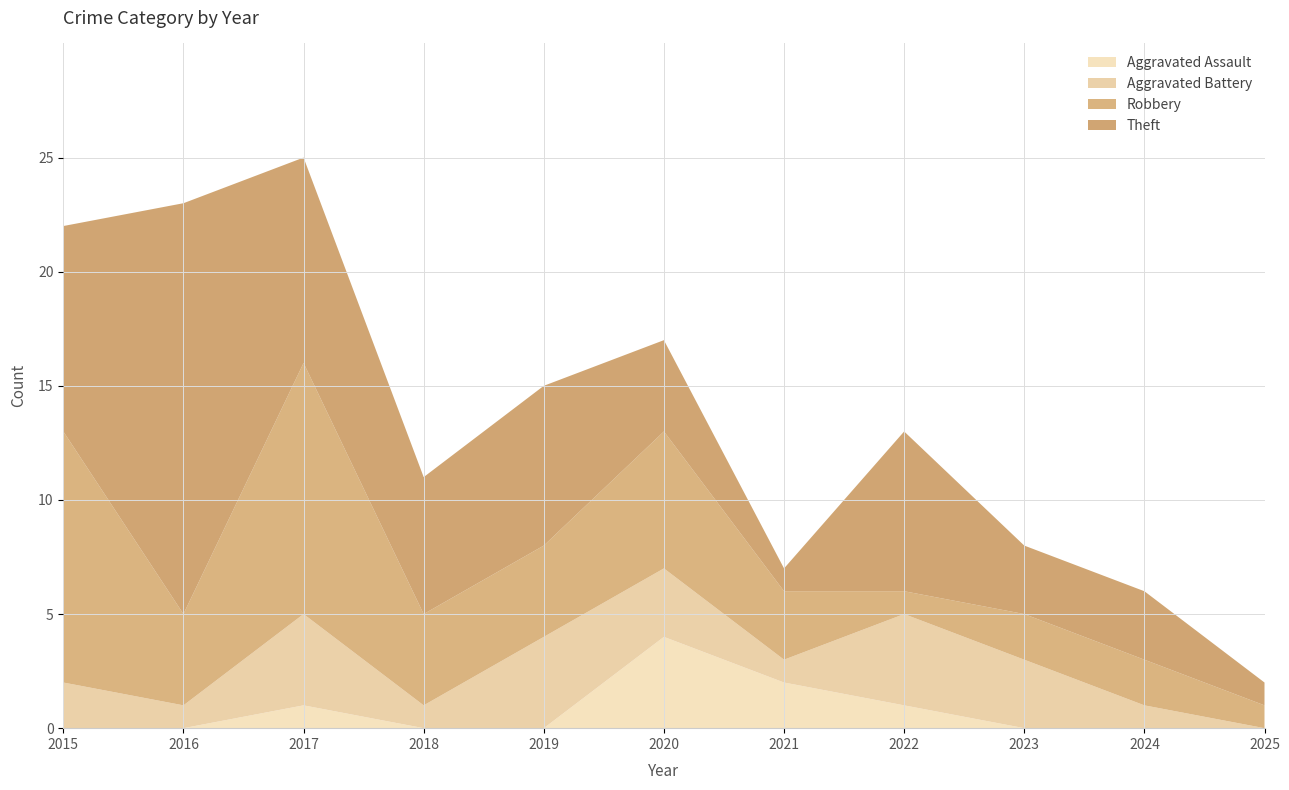

The Aggravated Assault series shows 0 at 2015. True or false?

True